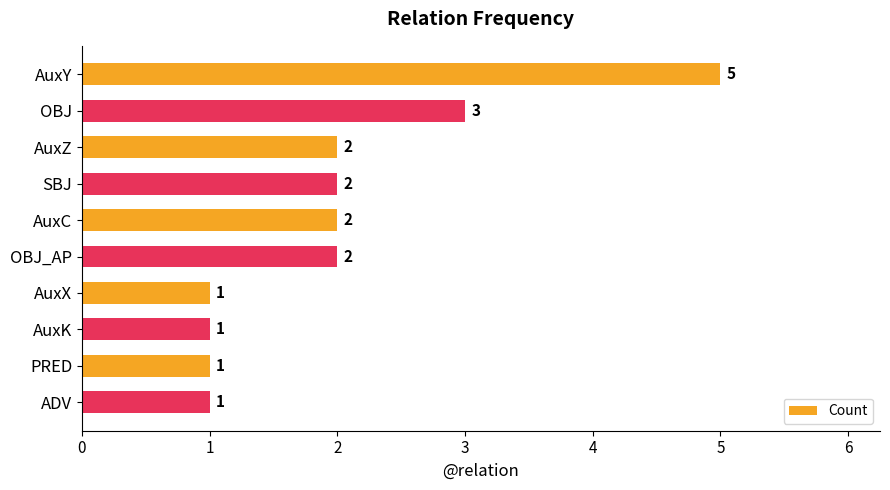

Reading top to bottom, transcribe all the data shown in this chart.

AuxY=5	OBJ=3	AuxZ=2	SBJ=2	AuxC=2	OBJ_AP=2	AuxX=1	AuxK=1	PRED=1	ADV=1